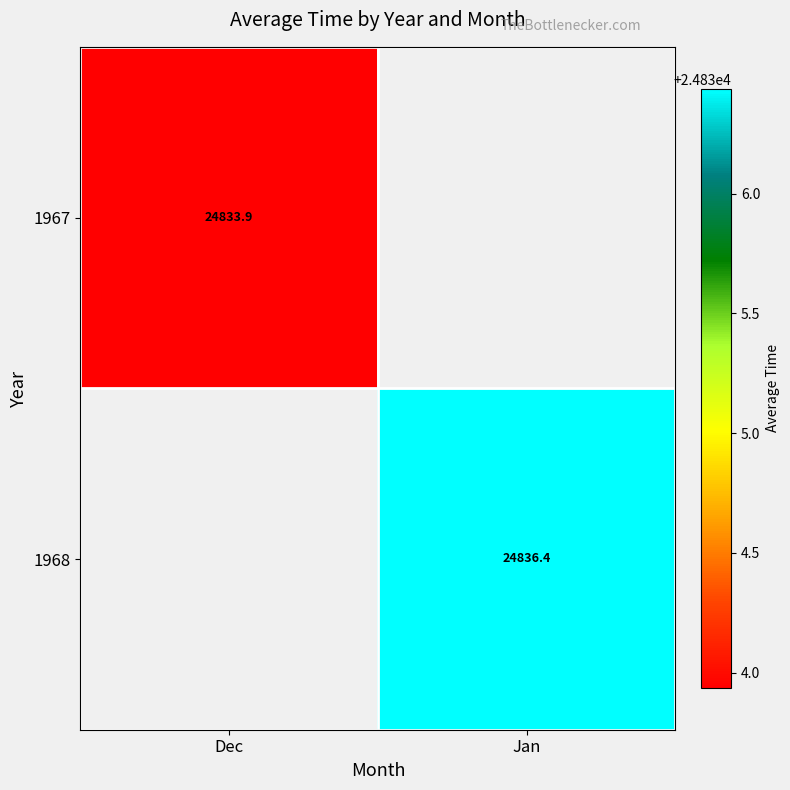

Is the value of 1968 at Jan greater than the value of 1967 at Dec?

Yes